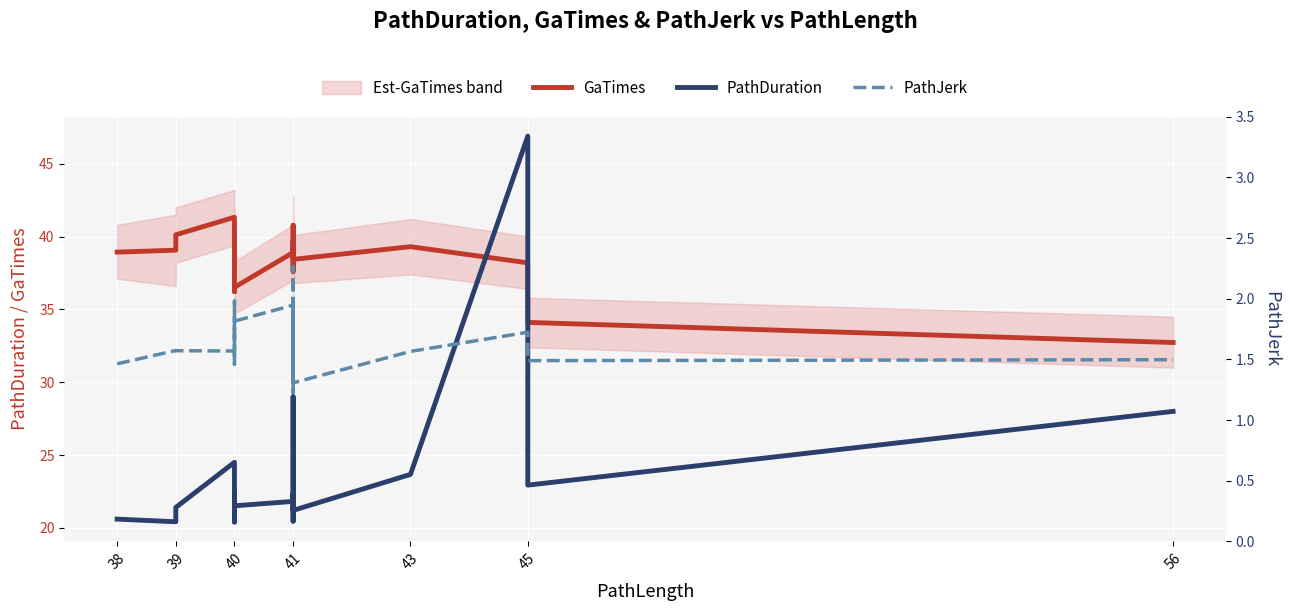

True or false: GaTimes and PathJerk cross at least once.

False